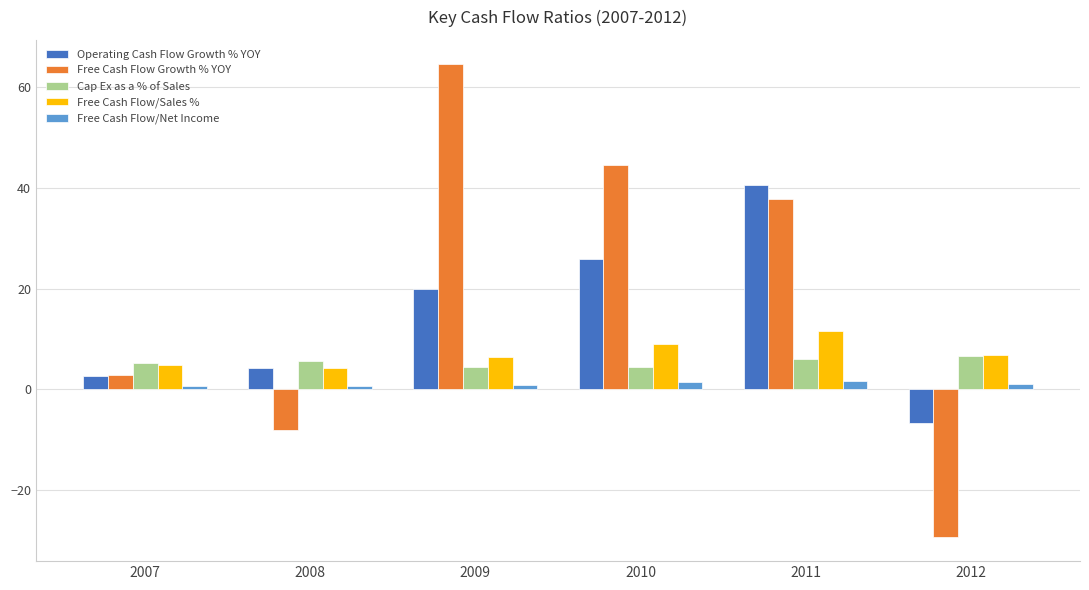

Which category has the lowest value across all series?

2012